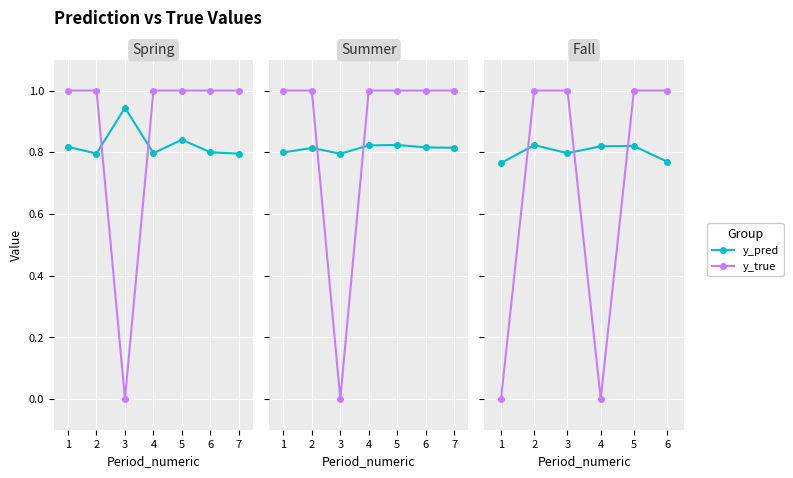

How many lines are shown in the chart?

2